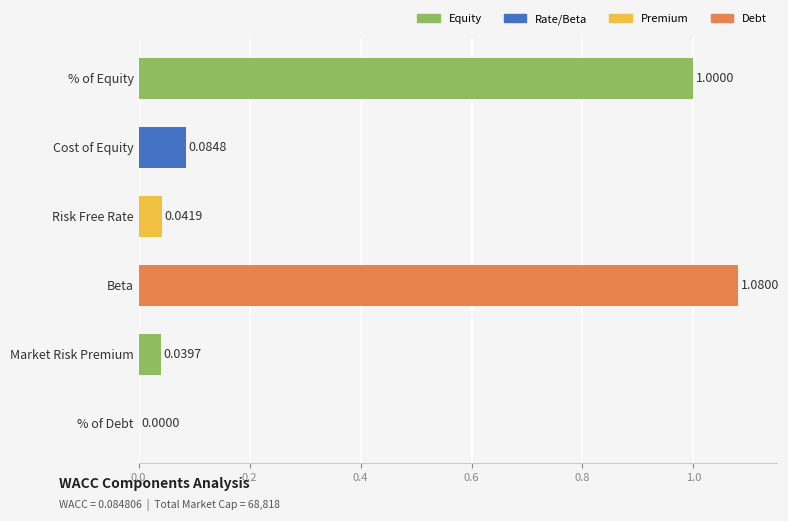

Which category has the highest value across all series?

Beta